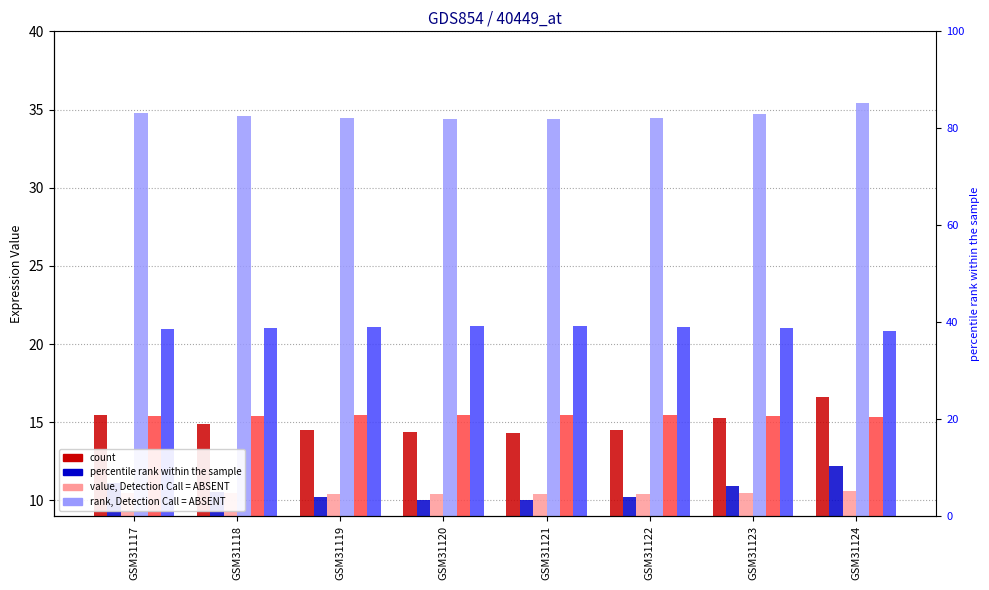

How many bars are there in total?

48